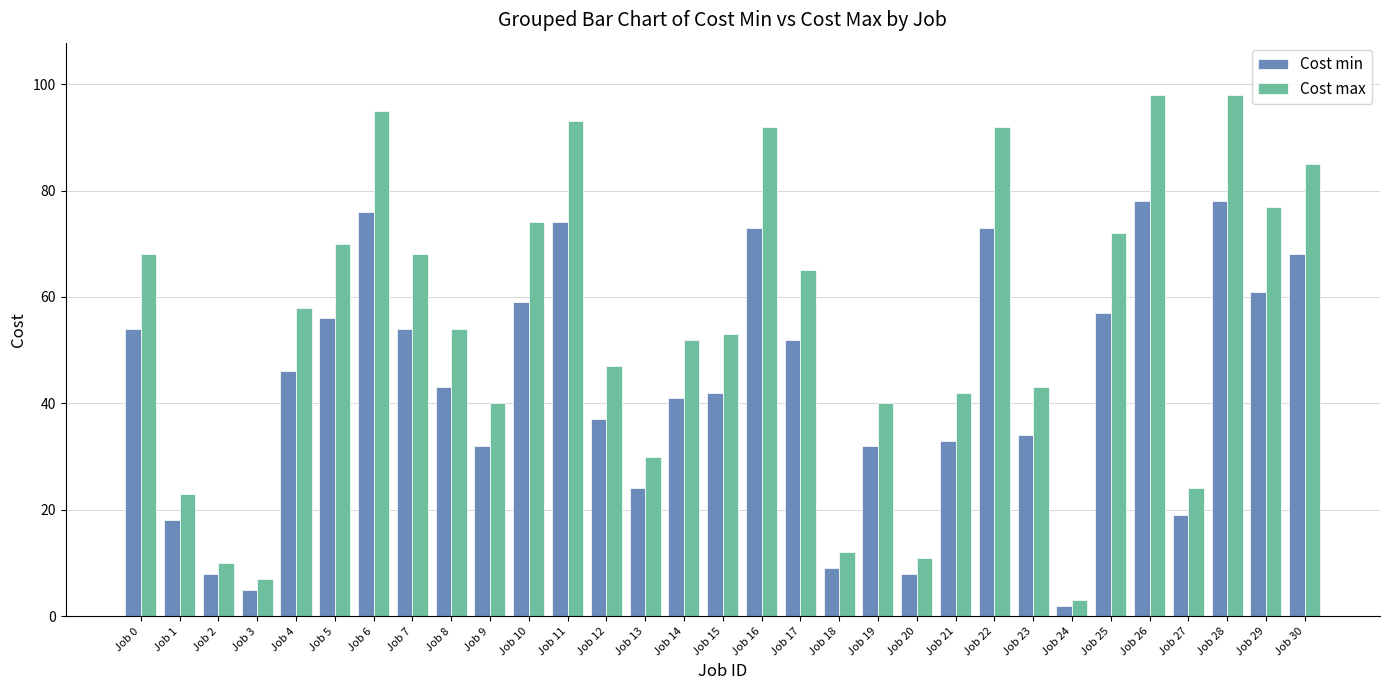

Rank the series by their average value, from lowest to highest.

Cost min, Cost max